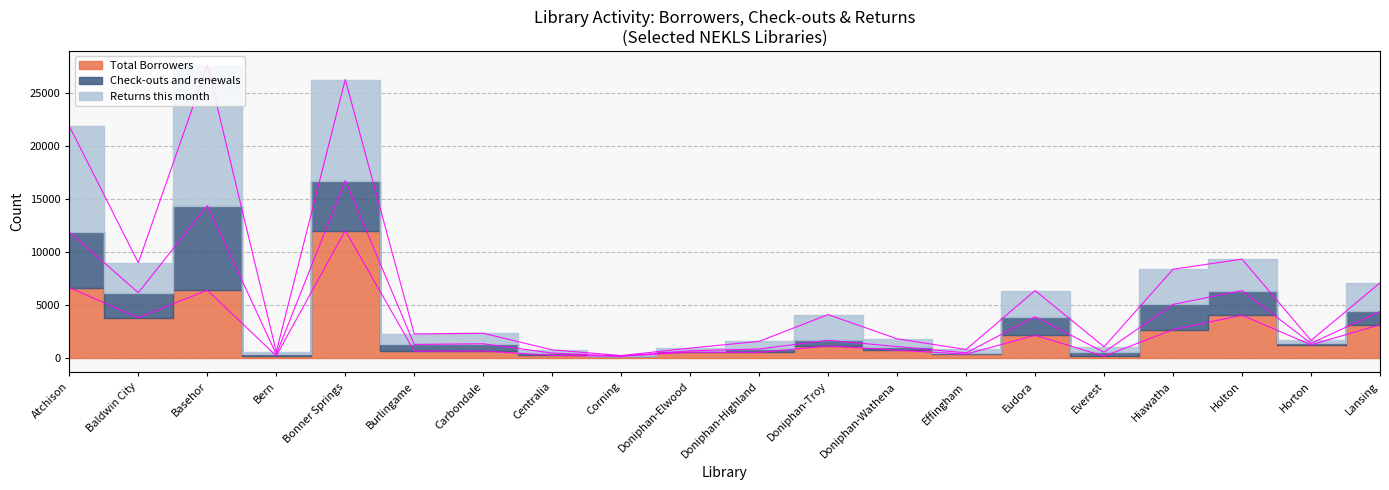

Which label corresponds to the smallest value in the chart?

Everest